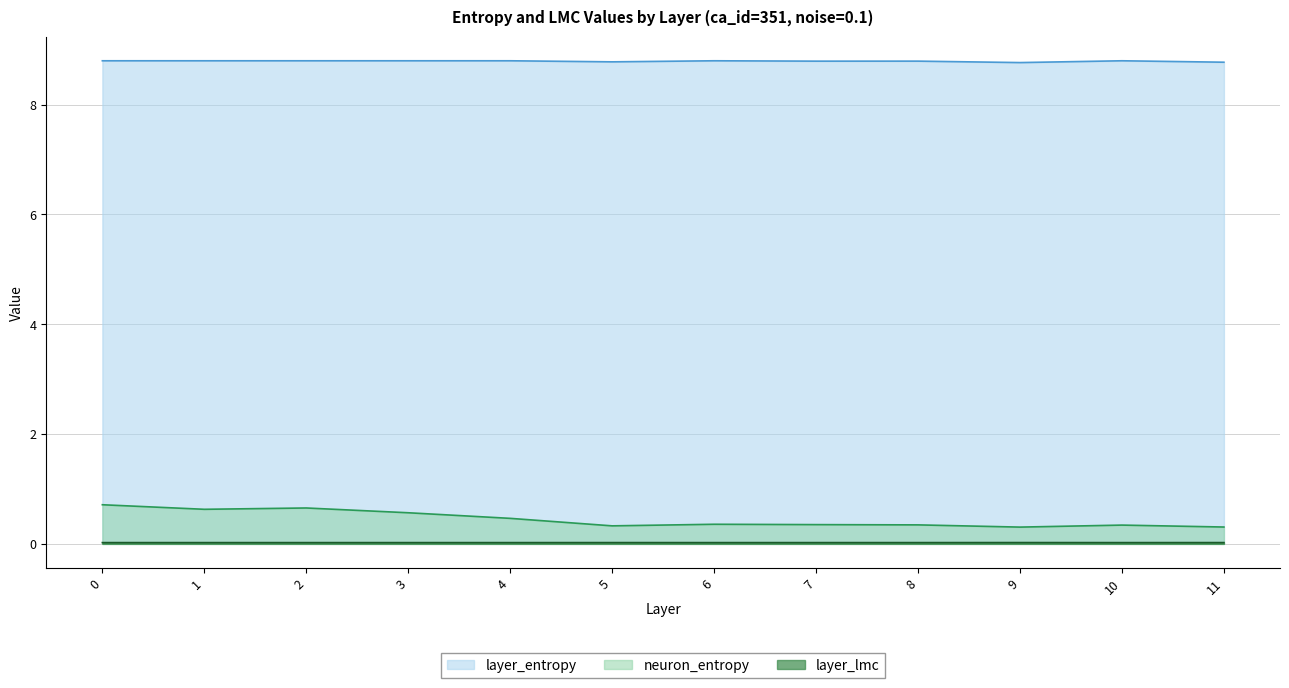

Is the value of layer_lmc at 0 greater than the value of neuron_entropy at 1?

No